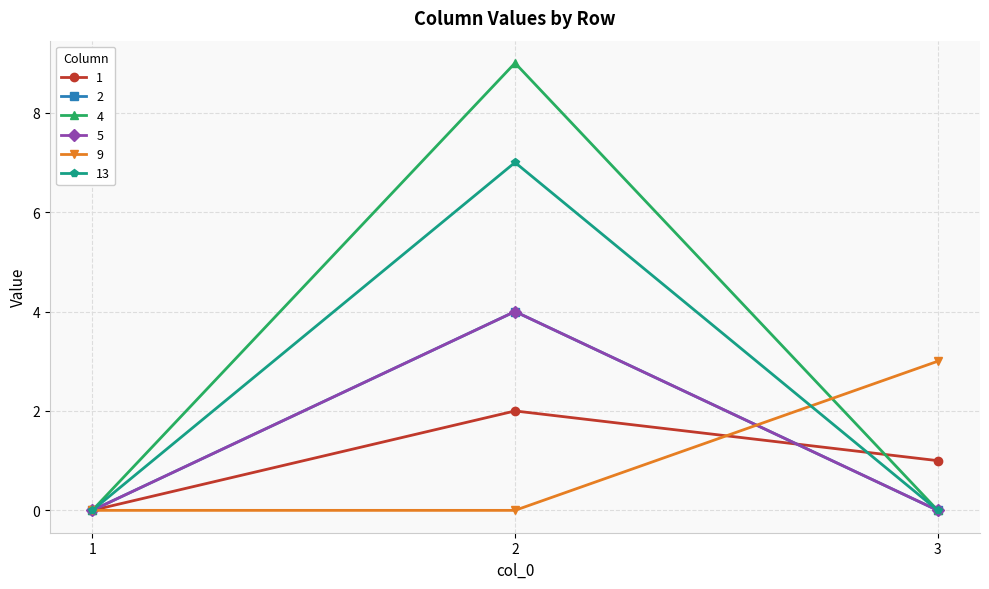

Does the chart have visible grid lines?

Yes